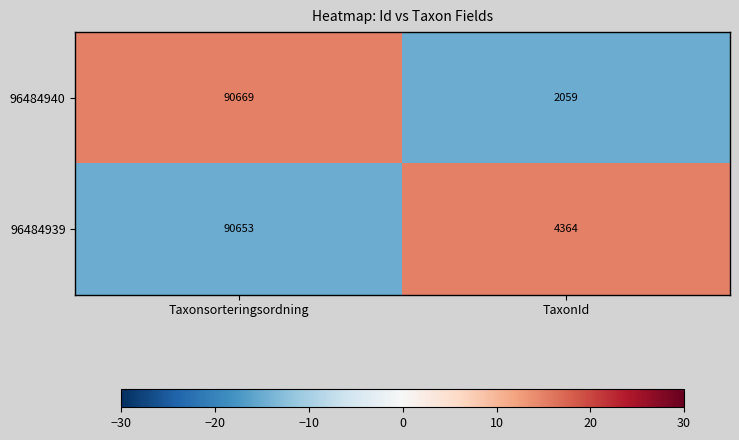

True or false: 96484940 has a value of 25500 at Taxonsorteringsordning.

False